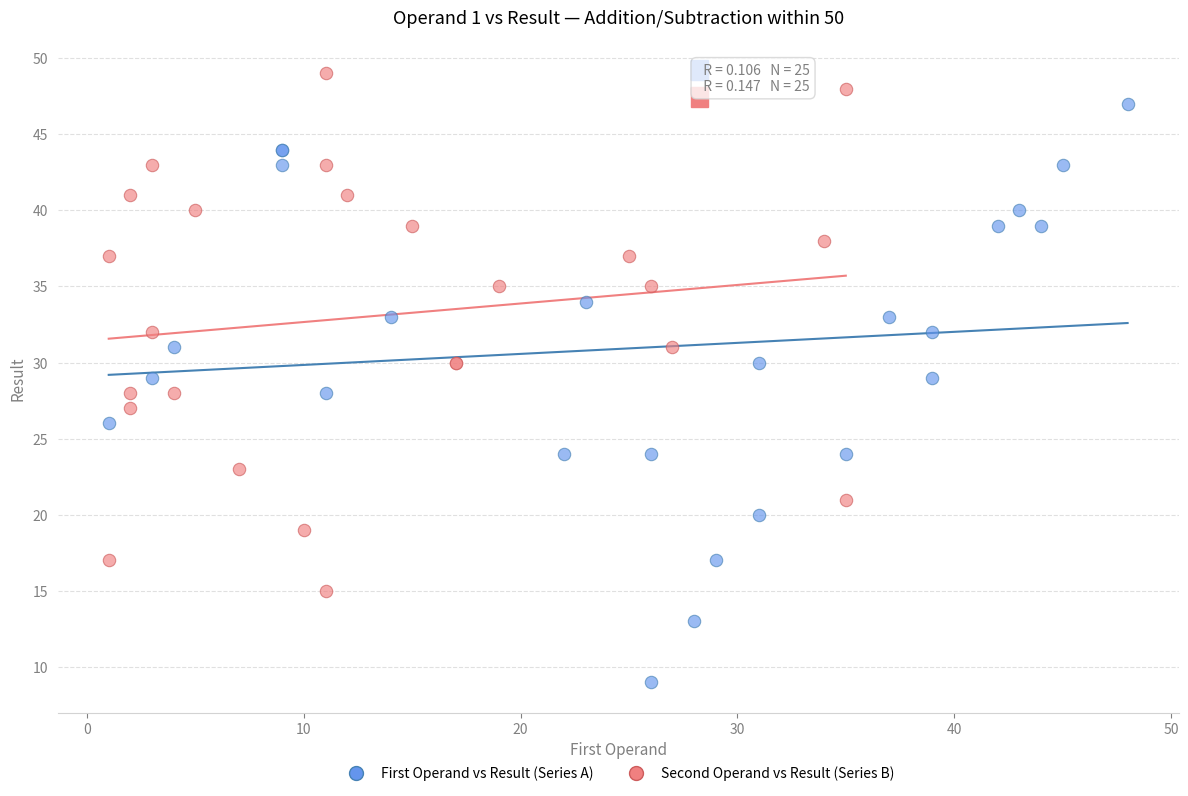

Which series has the widest spread of Y values?

First Operand vs Result (Series A)